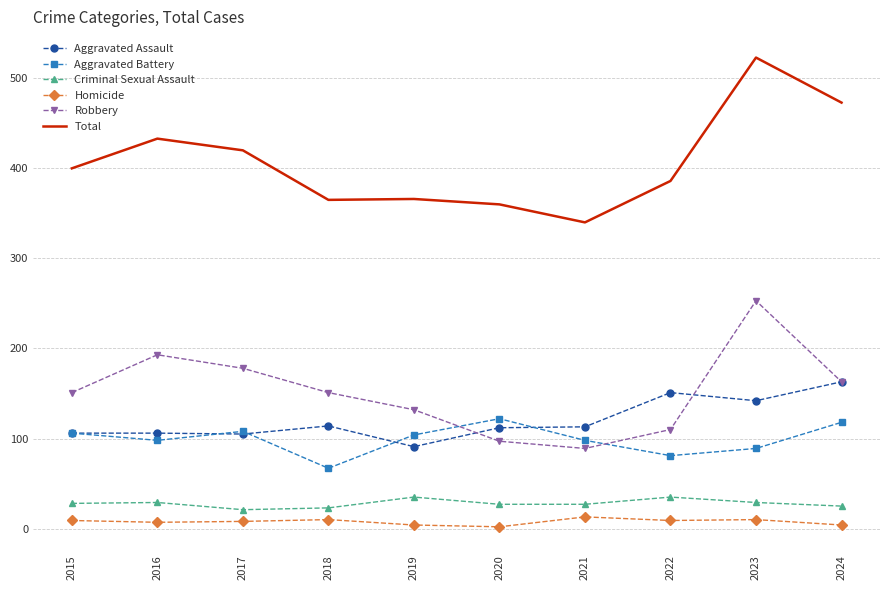

What is the greatest value displayed?

523